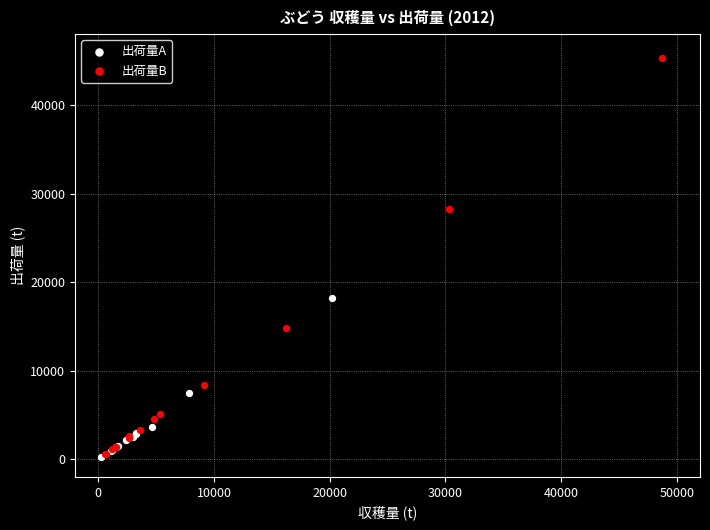

Which series reaches the maximum Y coordinate?

出荷量B